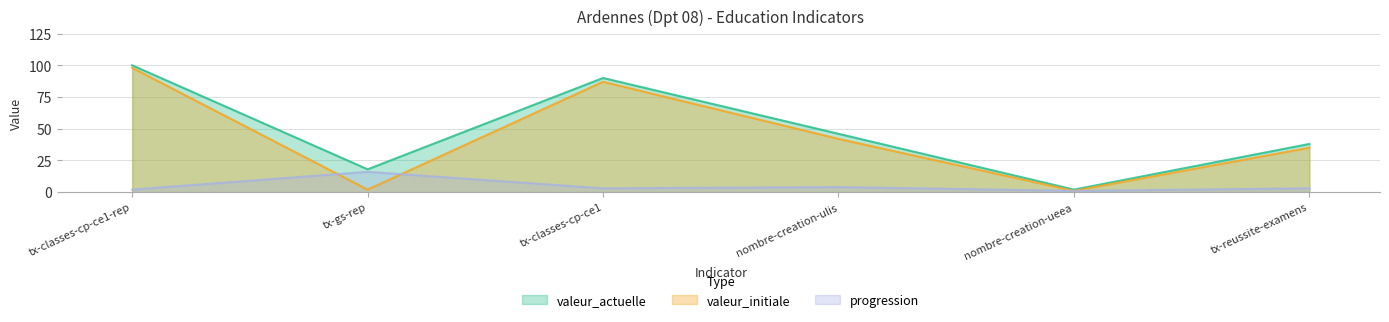

List the labels in order of valeur_initiale value, largest first.

tx-classes-cp-ce1-rep, tx-classes-cp-ce1, nombre-creation-ulis, tx-reussite-examens, tx-gs-rep, nombre-creation-ueea